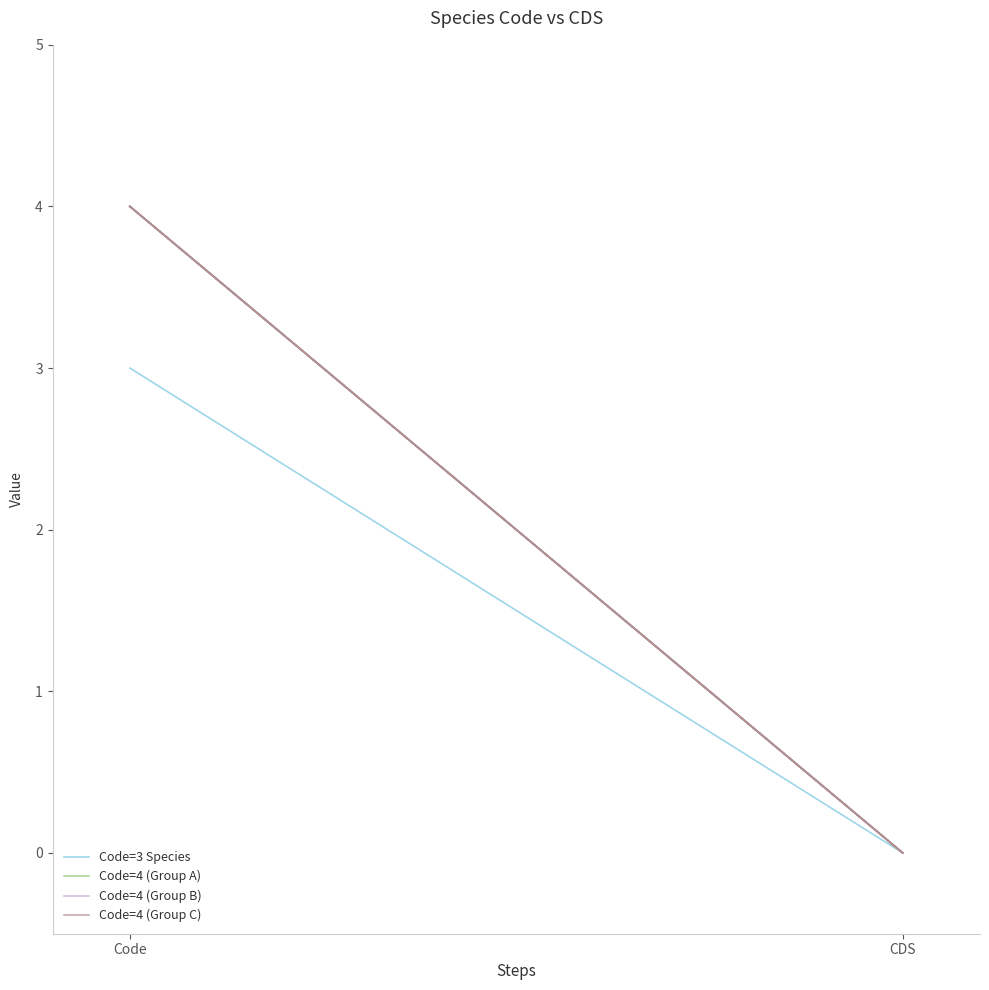

List the series in order of their peak value, highest first.

Code=4 (Group A), Code=4 (Group B), Code=4 (Group C), Code=3 Species